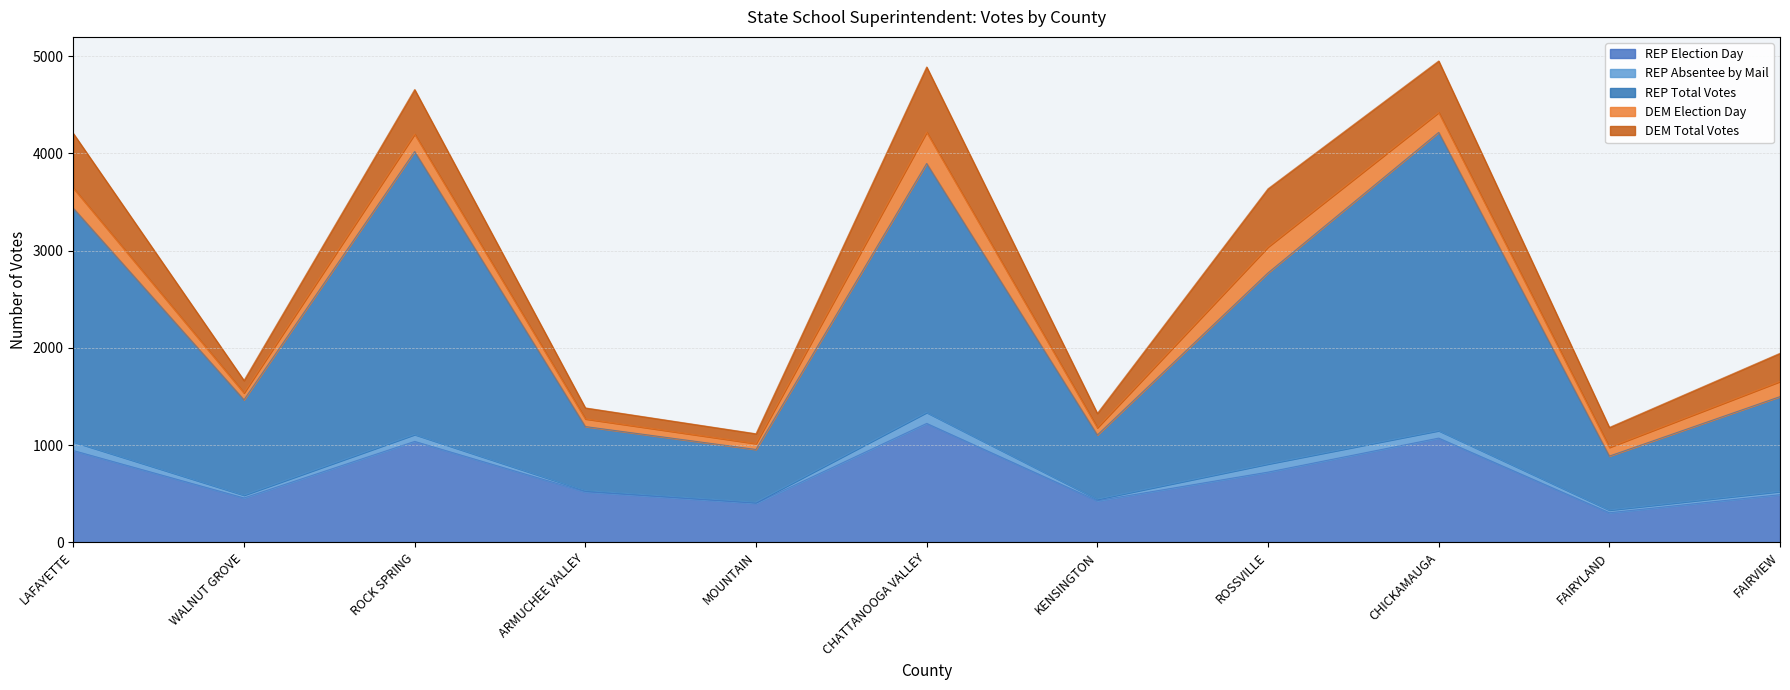

What is the highest value of the DEM Election Day series?

322